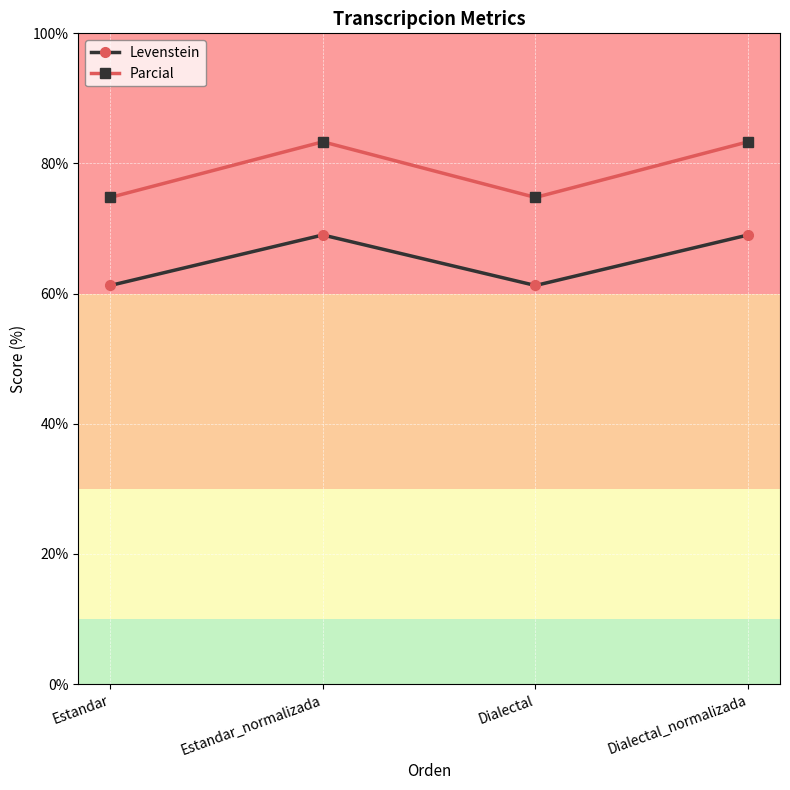

Reading left to right, extract all data points from this chart.

Levenstein: 61.3	69.0	61.3	69.0
Parcial: 74.8	83.3	74.8	83.3